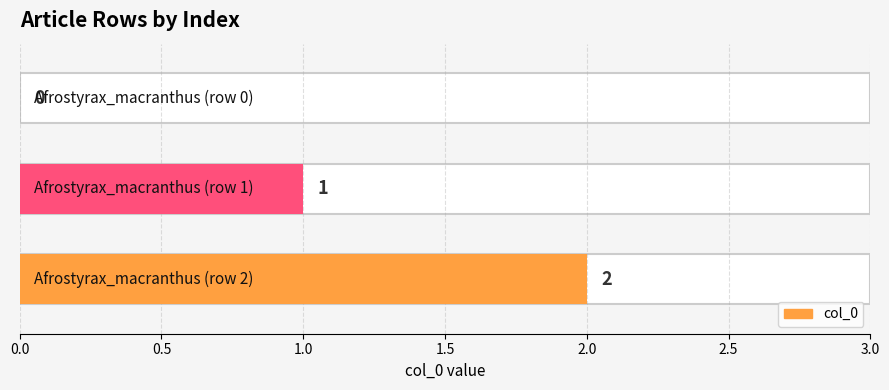

Count the number of data series in this chart.

1